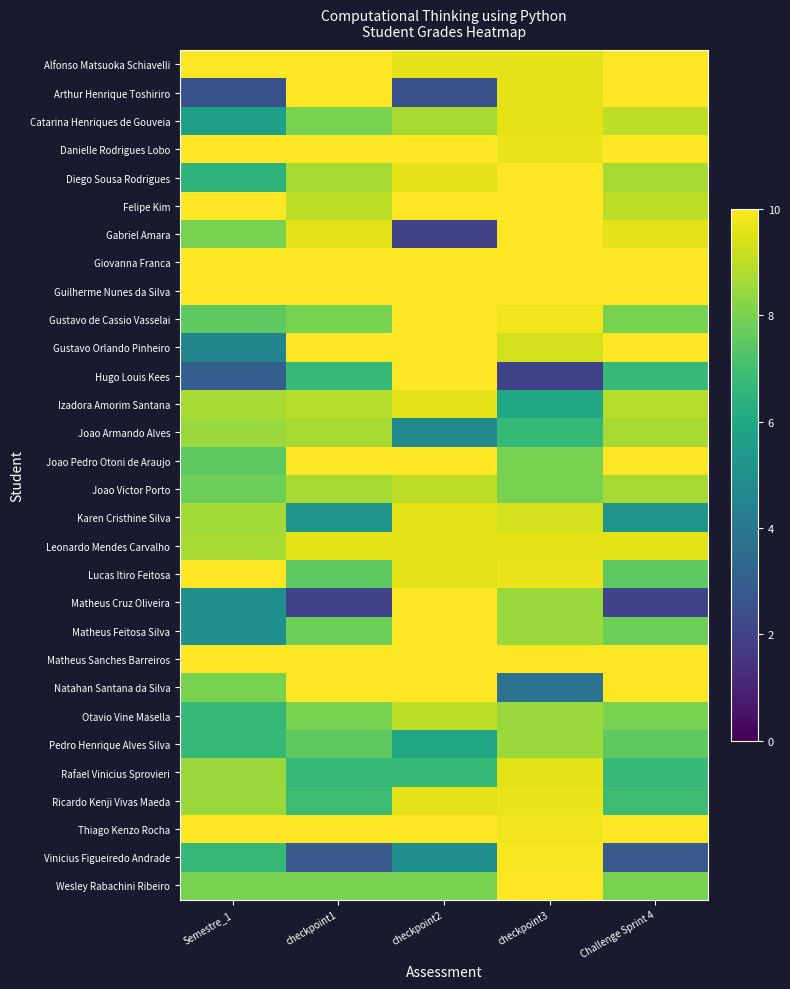

Reading right to left, extract all data points from this chart.

Alfonso Matsuoka Schiavelli: Challenge Sprint 4=10.0	checkpoint3=9.6	checkpoint2=9.6	checkpoint1=10.0	Semestre_1=10.0
Arthur Henrique Toshiriro: Challenge Sprint 4=10.0	checkpoint3=9.6	checkpoint2=2.5	checkpoint1=10.0	Semestre_1=2.5
Catarina Henriques de Gouveia: Challenge Sprint 4=9.0	checkpoint3=9.6	checkpoint2=8.7	checkpoint1=8.0	Semestre_1=5.7
Danielle Rodrigues Lobo: Challenge Sprint 4=10.0	checkpoint3=9.7	checkpoint2=10.0	checkpoint1=10.0	Semestre_1=10.0
Diego Sousa Rodrigues: Challenge Sprint 4=8.7	checkpoint3=10.0	checkpoint2=9.6	checkpoint1=8.7	Semestre_1=6.5
Felipe Kim: Challenge Sprint 4=9.0	checkpoint3=10.0	checkpoint2=10.0	checkpoint1=9.0	Semestre_1=10.0
Gabriel Amara: Challenge Sprint 4=9.6	checkpoint3=10.0	checkpoint2=2.0	checkpoint1=9.6	Semestre_1=8.0
Giovanna Franca: Challenge Sprint 4=10.0	checkpoint3=10.0	checkpoint2=10.0	checkpoint1=10.0	Semestre_1=10.0
Guilherme Nunes da Silva: Challenge Sprint 4=10.0	checkpoint3=10.0	checkpoint2=10.0	checkpoint1=10.0	Semestre_1=10.0
Gustavo de Cassio Vasselai: Challenge Sprint 4=8.0	checkpoint3=9.8	checkpoint2=10.0	checkpoint1=8.0	Semestre_1=7.5
Gustavo Orlando Pinheiro: Challenge Sprint 4=10.0	checkpoint3=9.3	checkpoint2=10.0	checkpoint1=10.0	Semestre_1=4.5
Hugo Louis Kees: Challenge Sprint 4=6.7	checkpoint3=2.0	checkpoint2=10.0	checkpoint1=6.7	Semestre_1=3.0
Izadora Amorim Santana: Challenge Sprint 4=8.9	checkpoint3=6.0	checkpoint2=9.6	checkpoint1=8.9	Semestre_1=8.7
Joao Armando Alves: Challenge Sprint 4=8.7	checkpoint3=6.7	checkpoint2=4.8	checkpoint1=8.7	Semestre_1=8.5
Joao Pedro Otoni de Araujo: Challenge Sprint 4=10.0	checkpoint3=8.0	checkpoint2=10.0	checkpoint1=10.0	Semestre_1=7.5
Joao Victor Porto: Challenge Sprint 4=8.7	checkpoint3=8.0	checkpoint2=9.0	checkpoint1=8.7	Semestre_1=7.8
Karen Cristhine Silva: Challenge Sprint 4=5.2	checkpoint3=9.3	checkpoint2=9.6	checkpoint1=5.2	Semestre_1=8.6
Leonardo Mendes Carvalho: Challenge Sprint 4=9.6	checkpoint3=9.6	checkpoint2=9.6	checkpoint1=9.6	Semestre_1=8.7
Lucas Itiro Feitosa: Challenge Sprint 4=7.5	checkpoint3=9.7	checkpoint2=9.6	checkpoint1=7.5	Semestre_1=10.0
Matheus Cruz Oliveira: Challenge Sprint 4=2.0	checkpoint3=8.5	checkpoint2=10.0	checkpoint1=2.0	Semestre_1=5.0
Matheus Feitosa Silva: Challenge Sprint 4=7.8	checkpoint3=8.5	checkpoint2=10.0	checkpoint1=7.8	Semestre_1=5.0
Matheus Sanches Barreiros: Challenge Sprint 4=10.0	checkpoint3=10.0	checkpoint2=10.0	checkpoint1=10.0	Semestre_1=10.0
Natahan Santana da Silva: Challenge Sprint 4=10.0	checkpoint3=3.8	checkpoint2=10.0	checkpoint1=10.0	Semestre_1=8.0
Otavio Vine Masella: Challenge Sprint 4=8.0	checkpoint3=8.5	checkpoint2=9.0	checkpoint1=8.0	Semestre_1=6.7
Pedro Henrique Alves Silva: Challenge Sprint 4=7.5	checkpoint3=8.5	checkpoint2=6.0	checkpoint1=7.5	Semestre_1=6.7
Rafael Vinicius Sprovieri: Challenge Sprint 4=6.7	checkpoint3=9.6	checkpoint2=6.7	checkpoint1=6.7	Semestre_1=8.5
Ricardo Kenji Vivas Maeda: Challenge Sprint 4=6.9	checkpoint3=9.7	checkpoint2=9.6	checkpoint1=6.9	Semestre_1=8.5
Thiago Kenzo Rocha: Challenge Sprint 4=10.0	checkpoint3=9.8	checkpoint2=10.0	checkpoint1=10.0	Semestre_1=10.0
Vinicius Figueiredo Andrade: Challenge Sprint 4=2.8	checkpoint3=9.9	checkpoint2=5.0	checkpoint1=2.8	Semestre_1=6.7
Wesley Rabachini Ribeiro: Challenge Sprint 4=8.0	checkpoint3=10.0	checkpoint2=8.0	checkpoint1=8.0	Semestre_1=8.0